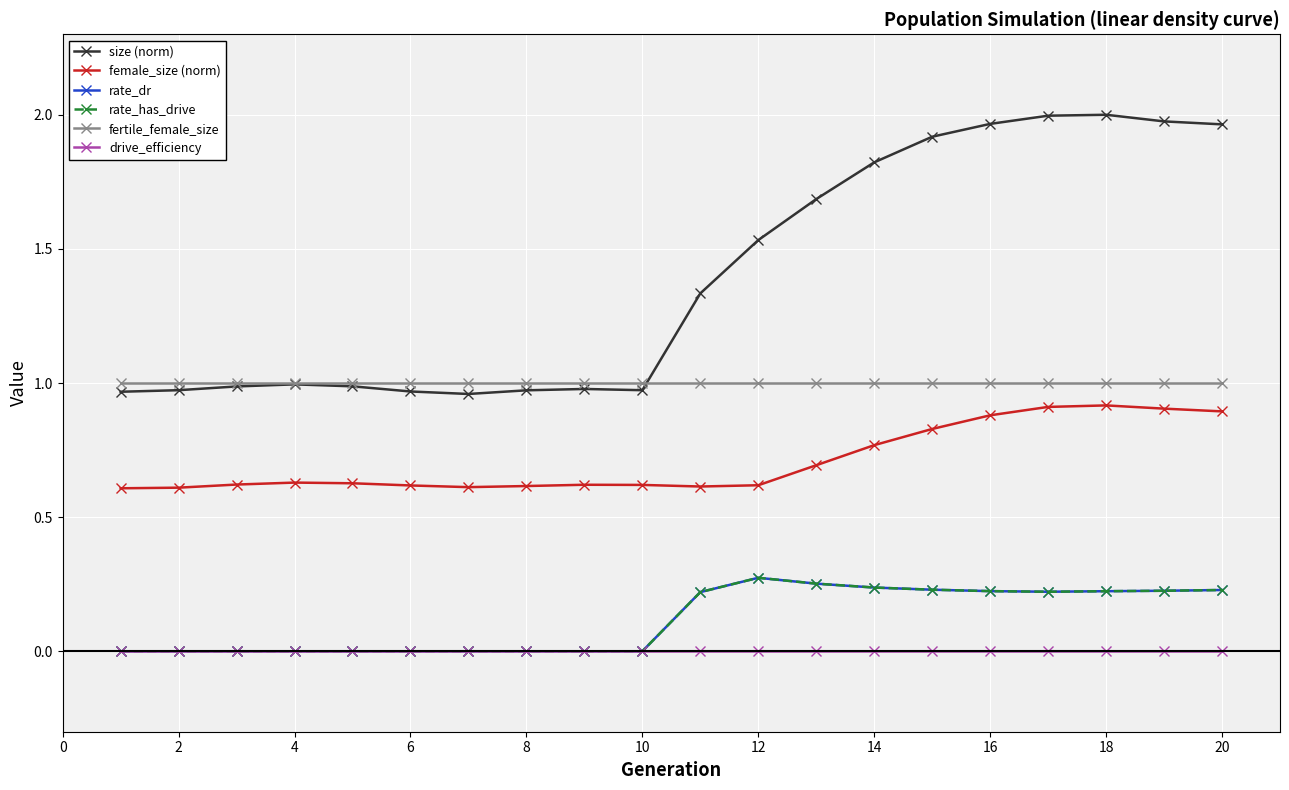

Is this an area chart (filled region under the line)?

No